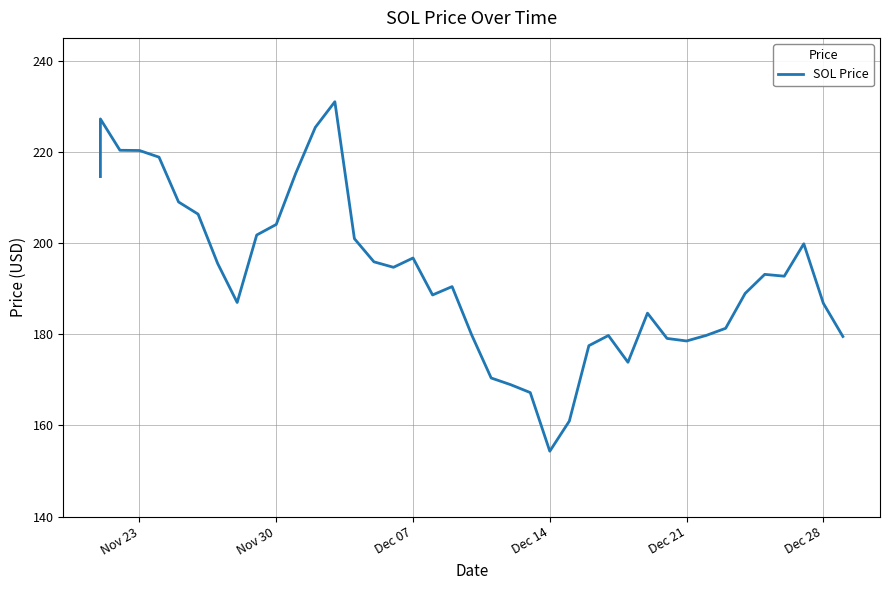

Does the chart have visible grid lines?

Yes